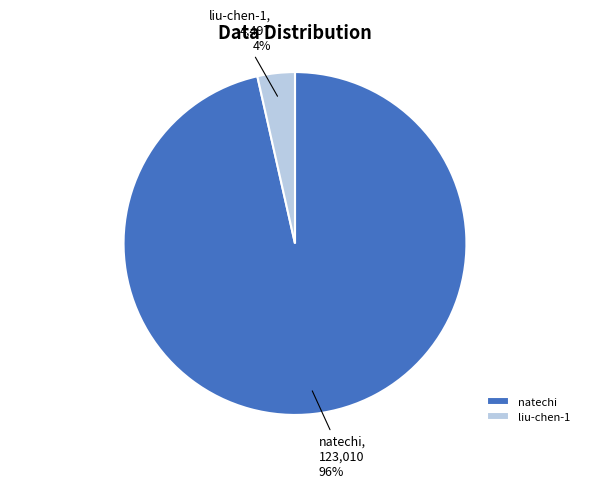

To the nearest percent, what is the combined percentage of natechi and liu-chen-1?

100%